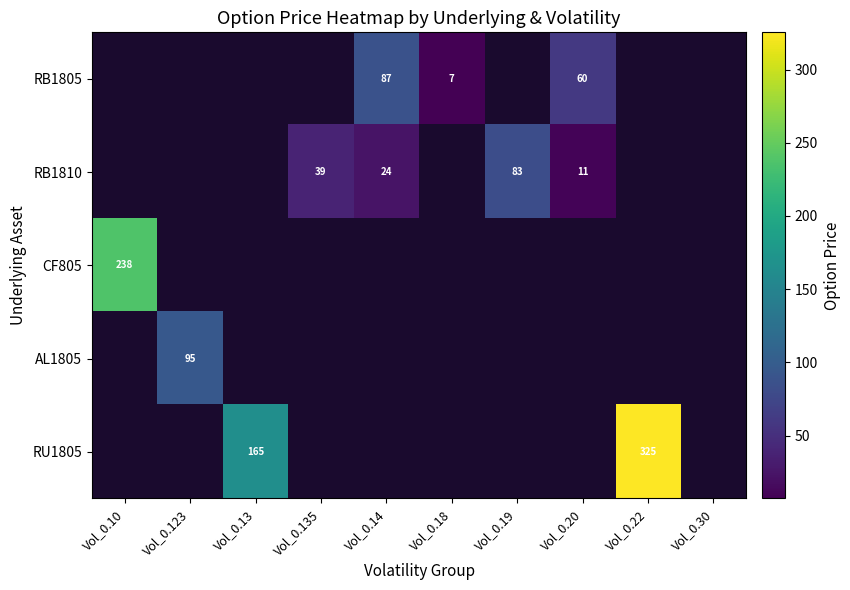

True or false: RU1805 has a value of 454 at Vol_0.22.

False